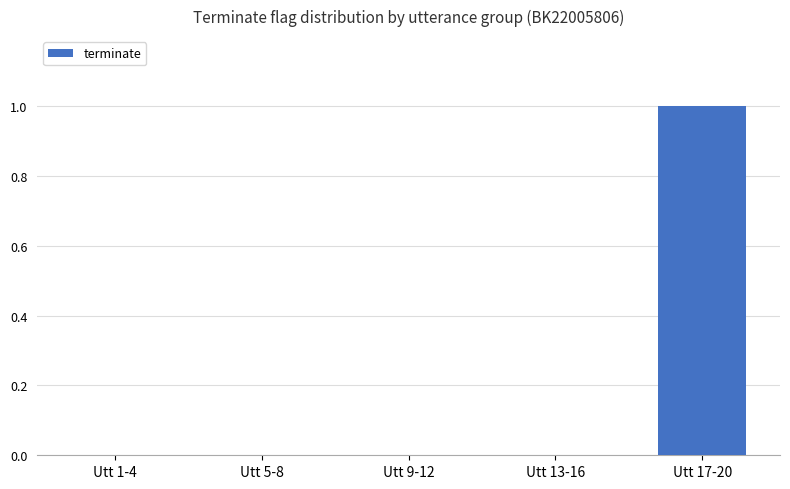

True or false: the data shows 1 at Utt 9-12.

False